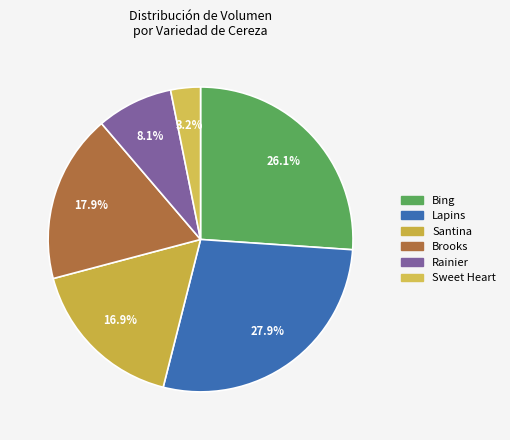

Is there any slice that represents more than half of the pie?

No